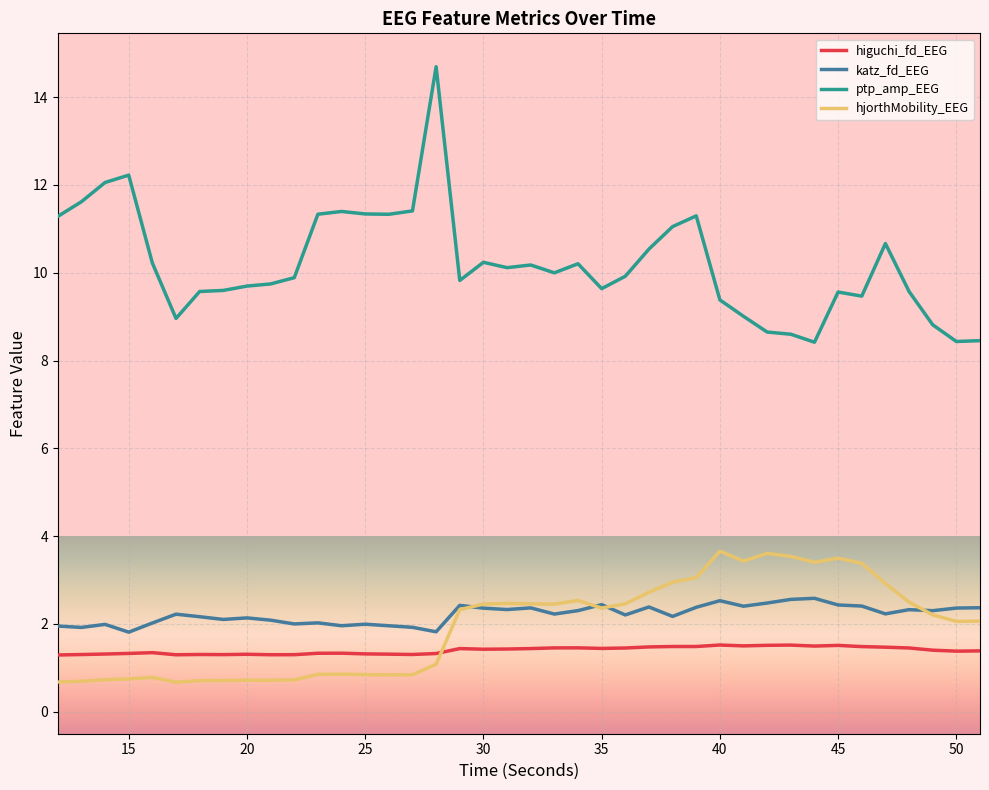

Is this an area chart (filled region under the line)?

No